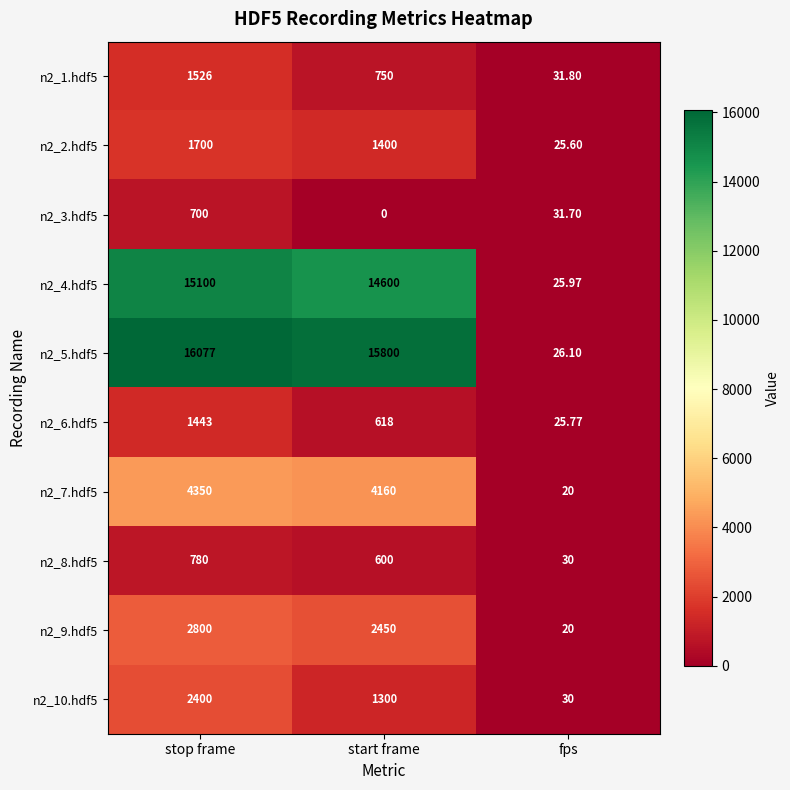

How many data points does each series have?

3